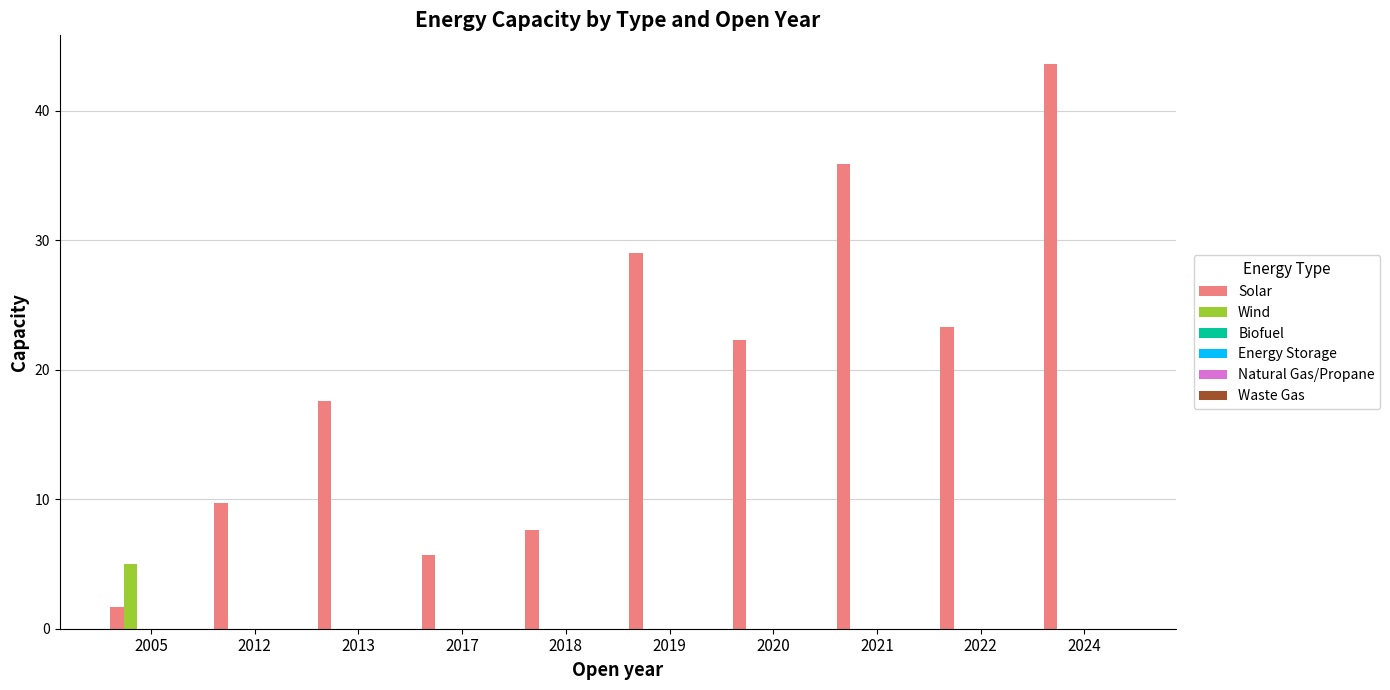

Are the bars grouped side by side (vs. stacked)?

Yes